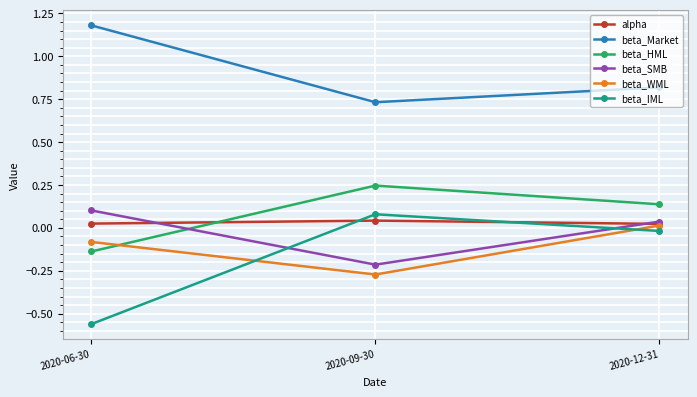

Count the number of categories in the chart.

3